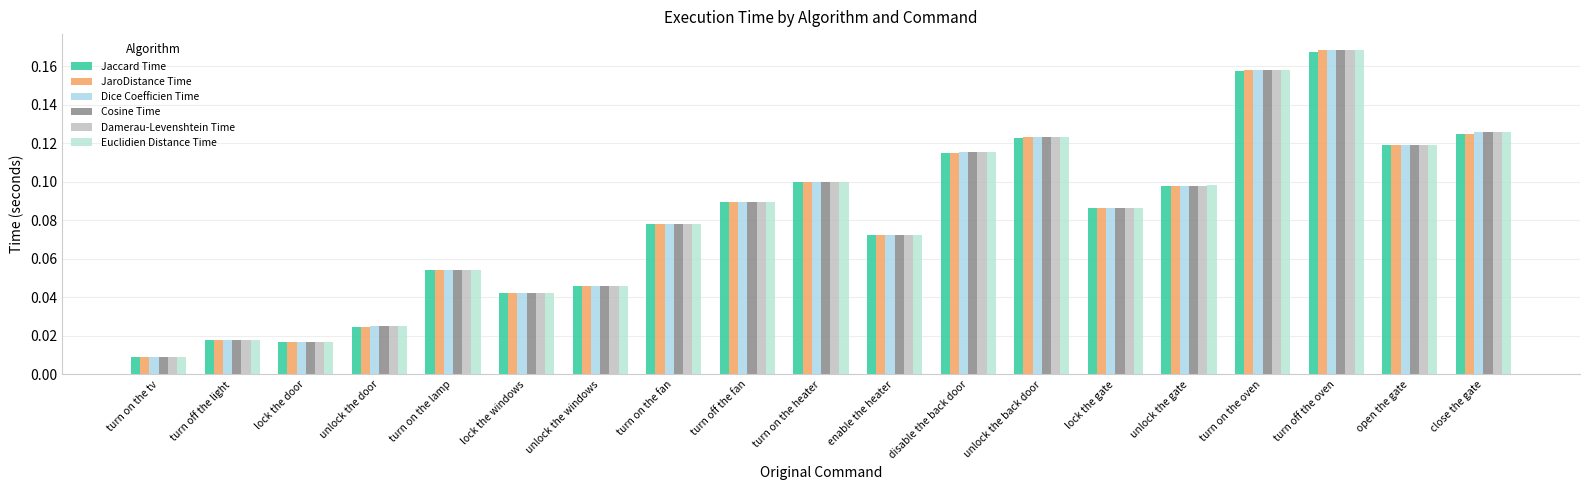

Reading right to left, list all the values displayed in this chart.

Jaccard Time: close the gate=0.1	open the gate=0.1	turn off the oven=0.2	turn on the oven=0.2	unlock the gate=0.1	lock the gate=0.1	unlock the back door=0.1	disable the back door=0.1	enable the heater=0.1	turn on the heater=0.1	turn off the fan=0.1	turn on the fan=0.1	unlock the windows=0.0	lock the windows=0.0	turn on the lamp=0.1	unlock the door=0.0	lock the door=0.0	turn off the light=0.0	turn on the tv=0.0
JaroDistance Time: close the gate=0.1	open the gate=0.1	turn off the oven=0.2	turn on the oven=0.2	unlock the gate=0.1	lock the gate=0.1	unlock the back door=0.1	disable the back door=0.1	enable the heater=0.1	turn on the heater=0.1	turn off the fan=0.1	turn on the fan=0.1	unlock the windows=0.0	lock the windows=0.0	turn on the lamp=0.1	unlock the door=0.0	lock the door=0.0	turn off the light=0.0	turn on the tv=0.0
Dice Coefficien Time: close the gate=0.1	open the gate=0.1	turn off the oven=0.2	turn on the oven=0.2	unlock the gate=0.1	lock the gate=0.1	unlock the back door=0.1	disable the back door=0.1	enable the heater=0.1	turn on the heater=0.1	turn off the fan=0.1	turn on the fan=0.1	unlock the windows=0.0	lock the windows=0.0	turn on the lamp=0.1	unlock the door=0.0	lock the door=0.0	turn off the light=0.0	turn on the tv=0.0
Cosine Time: close the gate=0.1	open the gate=0.1	turn off the oven=0.2	turn on the oven=0.2	unlock the gate=0.1	lock the gate=0.1	unlock the back door=0.1	disable the back door=0.1	enable the heater=0.1	turn on the heater=0.1	turn off the fan=0.1	turn on the fan=0.1	unlock the windows=0.0	lock the windows=0.0	turn on the lamp=0.1	unlock the door=0.0	lock the door=0.0	turn off the light=0.0	turn on the tv=0.0
Damerau-Levenshtein Time: close the gate=0.1	open the gate=0.1	turn off the oven=0.2	turn on the oven=0.2	unlock the gate=0.1	lock the gate=0.1	unlock the back door=0.1	disable the back door=0.1	enable the heater=0.1	turn on the heater=0.1	turn off the fan=0.1	turn on the fan=0.1	unlock the windows=0.0	lock the windows=0.0	turn on the lamp=0.1	unlock the door=0.0	lock the door=0.0	turn off the light=0.0	turn on the tv=0.0
Euclidien Distance Time: close the gate=0.1	open the gate=0.1	turn off the oven=0.2	turn on the oven=0.2	unlock the gate=0.1	lock the gate=0.1	unlock the back door=0.1	disable the back door=0.1	enable the heater=0.1	turn on the heater=0.1	turn off the fan=0.1	turn on the fan=0.1	unlock the windows=0.0	lock the windows=0.0	turn on the lamp=0.1	unlock the door=0.0	lock the door=0.0	turn off the light=0.0	turn on the tv=0.0